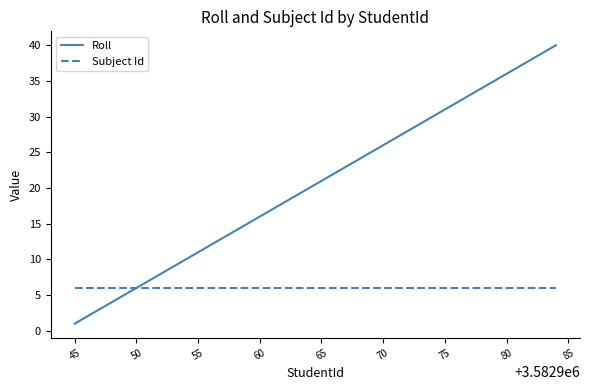

What is the highest value of the Subject Id series?

6